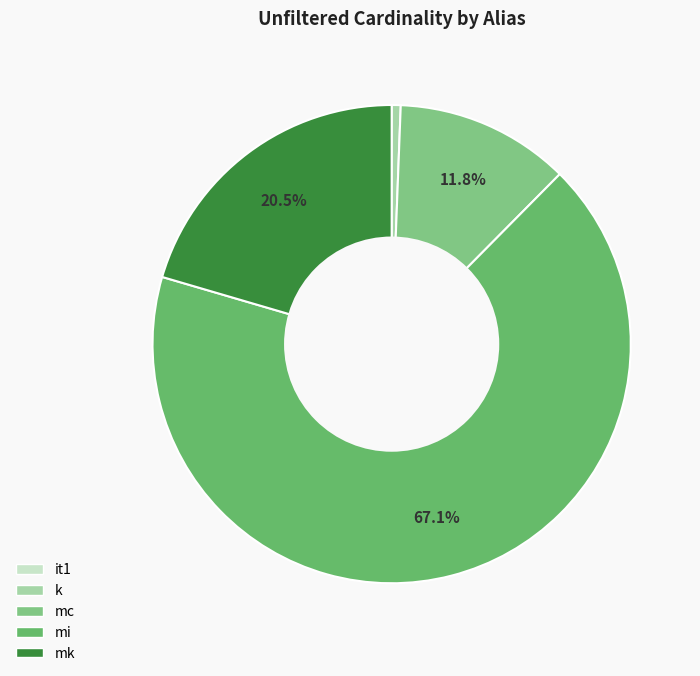

The mi slice represents 53% of the pie. True or false?

False